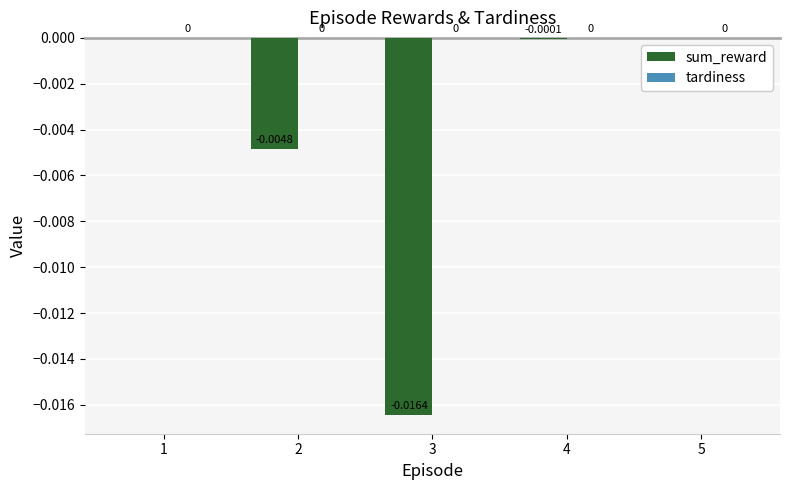

How many distinct data groups are displayed?

1